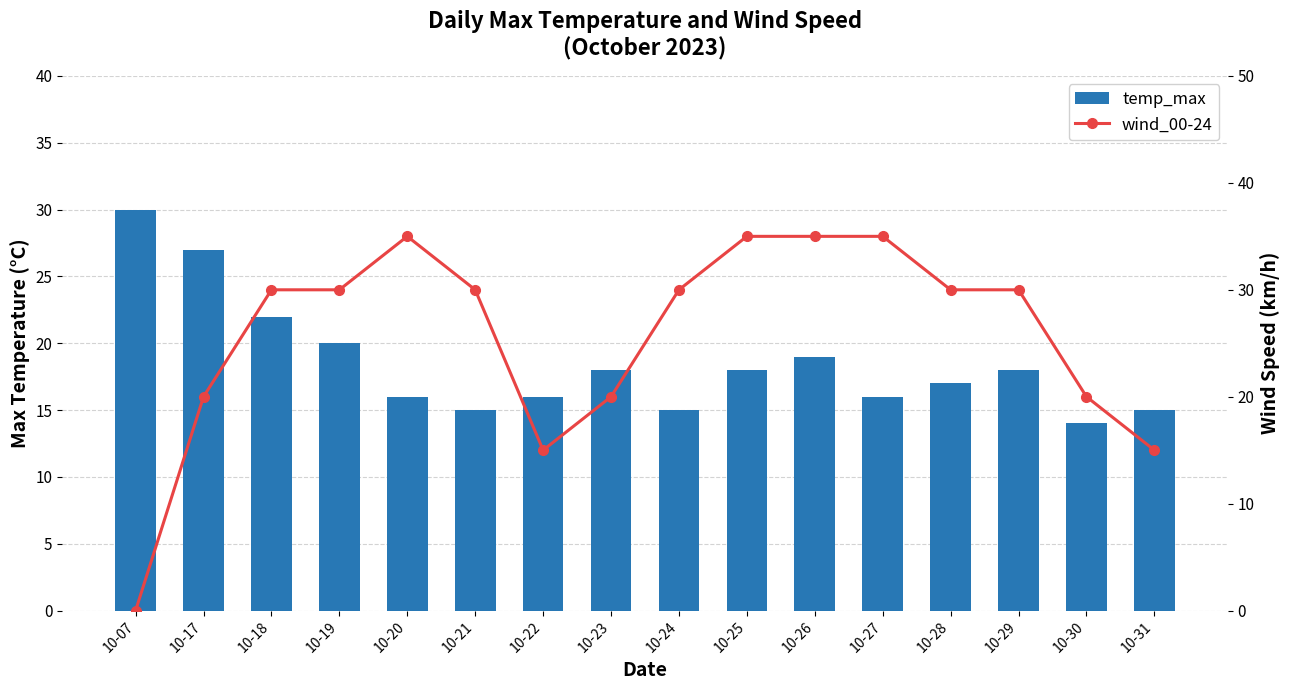

Read the wind_00-24 value at 10-26, to the nearest 5.

35